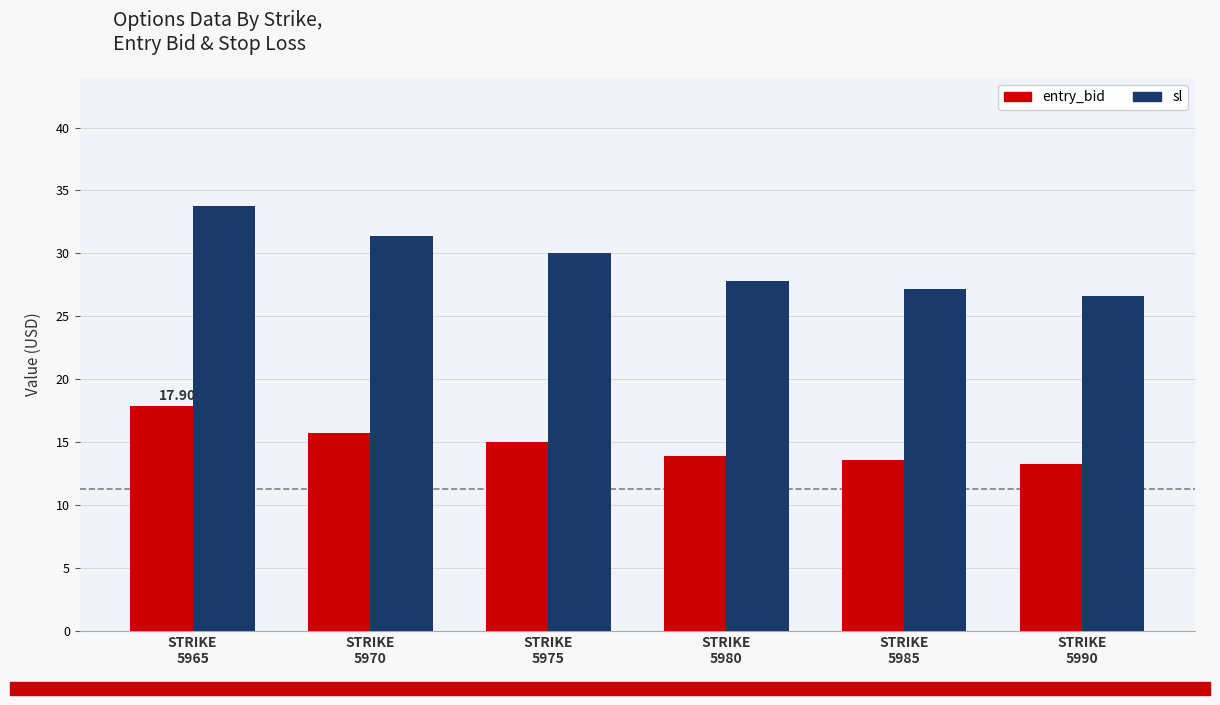

The entry_bid series shows 4.9 at STRIKE
5965. True or false?

False